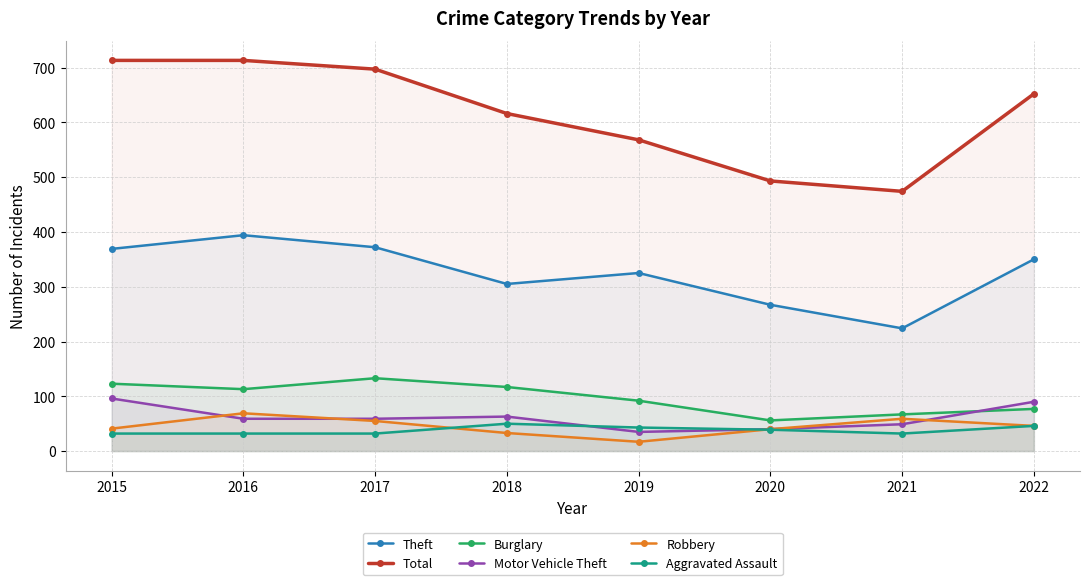

Reading left to right, extract all data points from this chart.

Theft: 369	394	372	305	325	267	224	350
Total: 713	713	697	616	568	493	474	652
Burglary: 123	113	133	117	92	56	67	77
Motor Vehicle Theft: 96	59	59	63	35	40	49	90
Robbery: 41	69	55	33	17	40	59	46
Aggravated Assault: 32	32	32	50	43	39	32	46